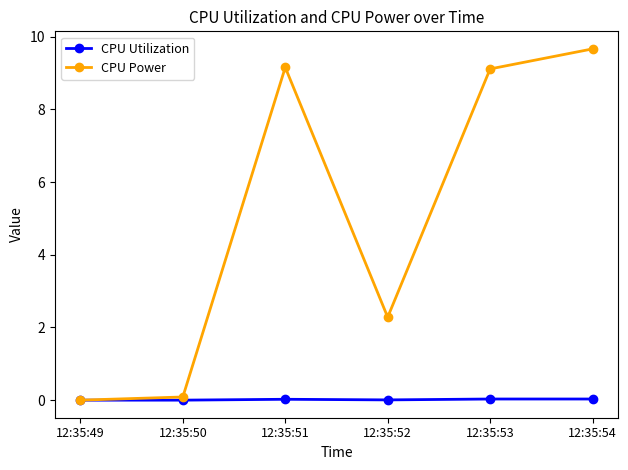

What is the maximum value shown in the chart?

9.7